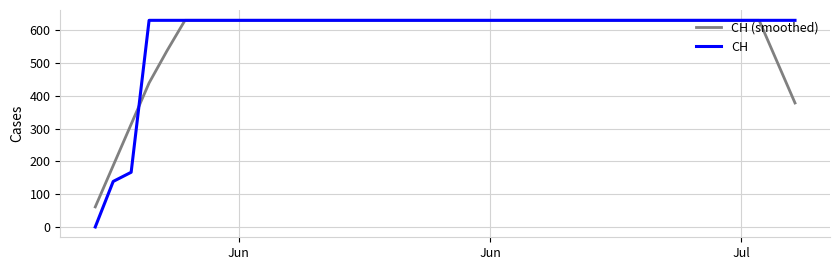

What is the lowest value of the CH (smoothed) series?

61.2